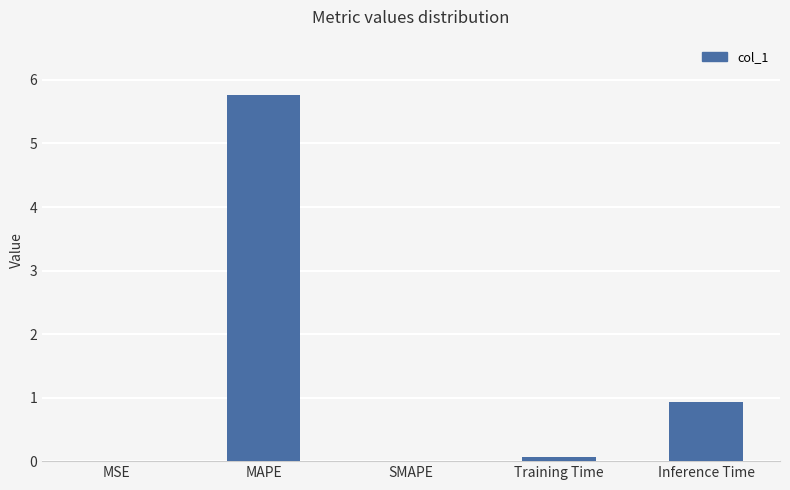

The value at SMAPE is 1.8. True or false?

False